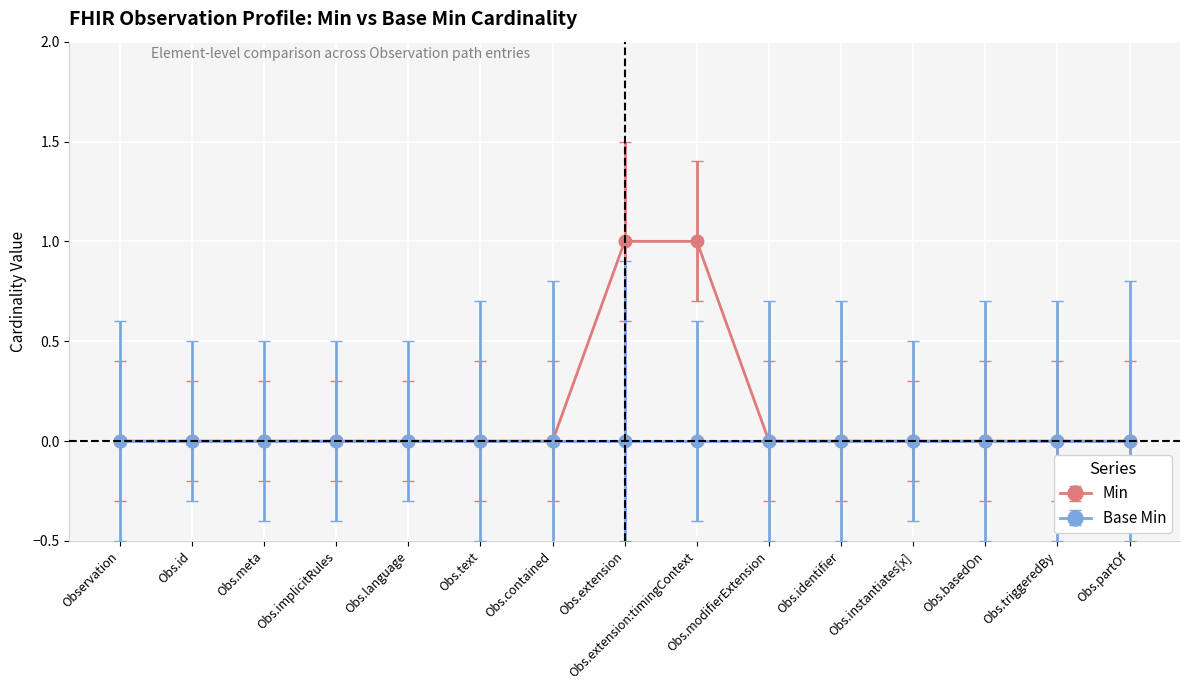

What is the label of the 4th point from the right?

Obs.instantiates[x]